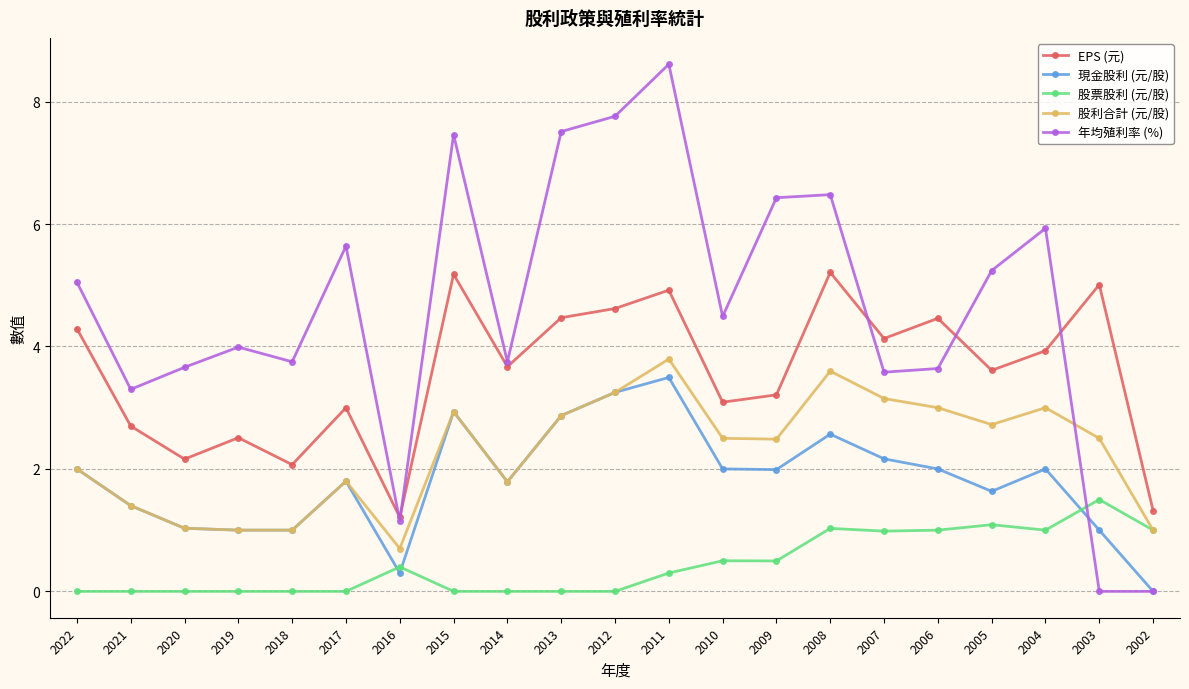

Is it true that 年均殖利率 (%) equals 5.2 at 2005?

True